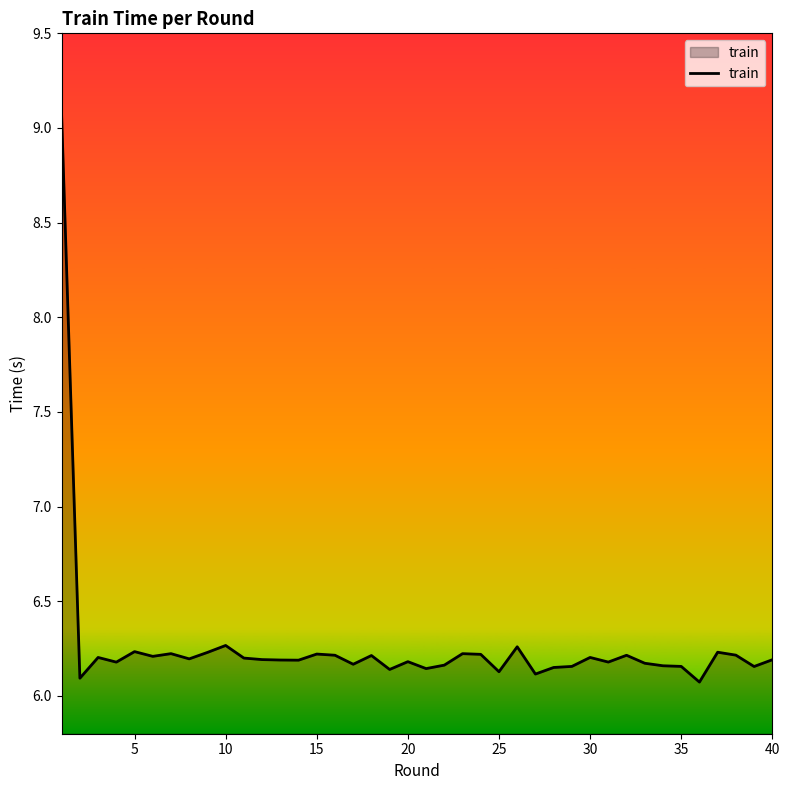

What is the difference between the maximum and minimum values?

3.0